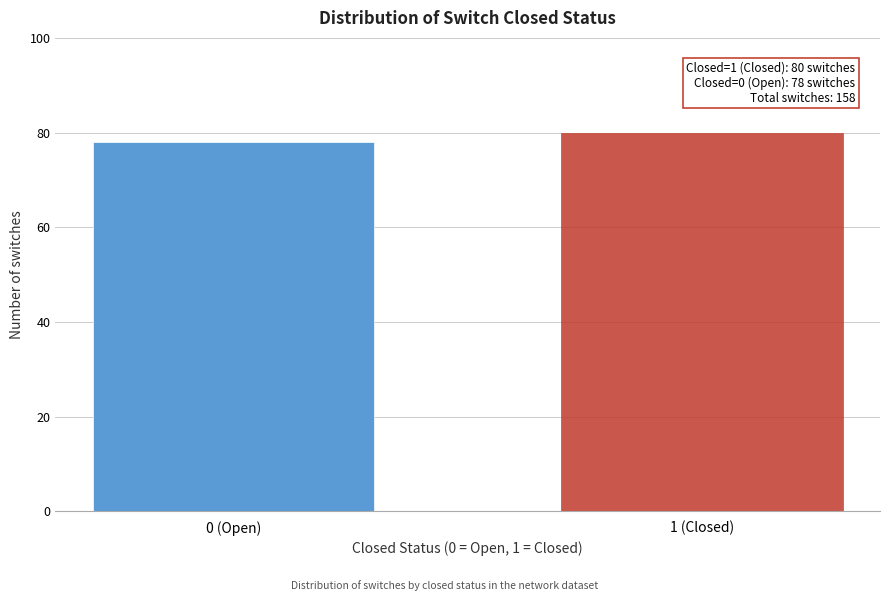

Reading left to right, what are all the values shown in this chart?

0 (Open)=78	1 (Closed)=80